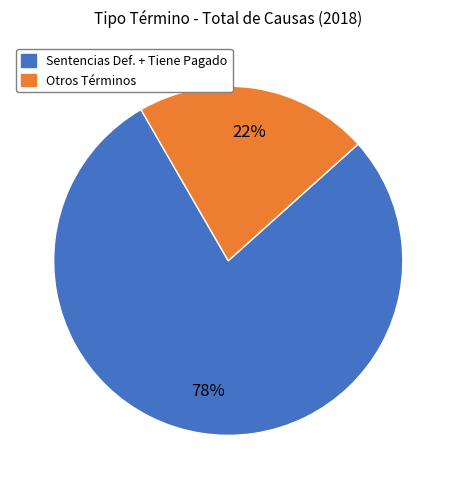

Is there a majority slice in this chart?

Yes